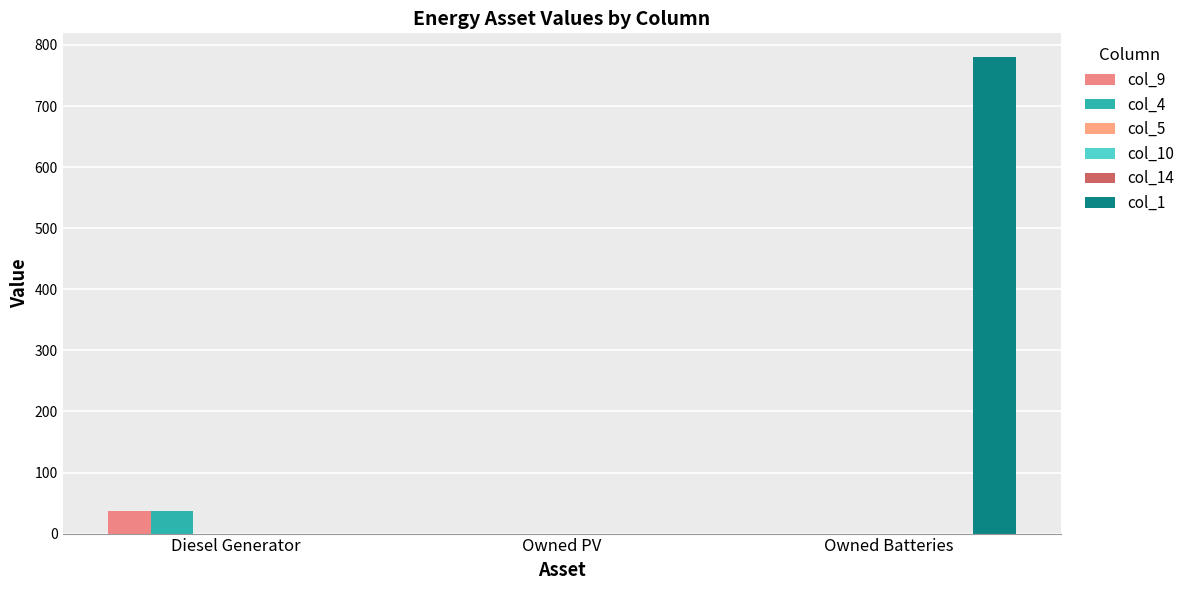

What is the sum of the col_4 values at Diesel Generator and Owned PV?

37